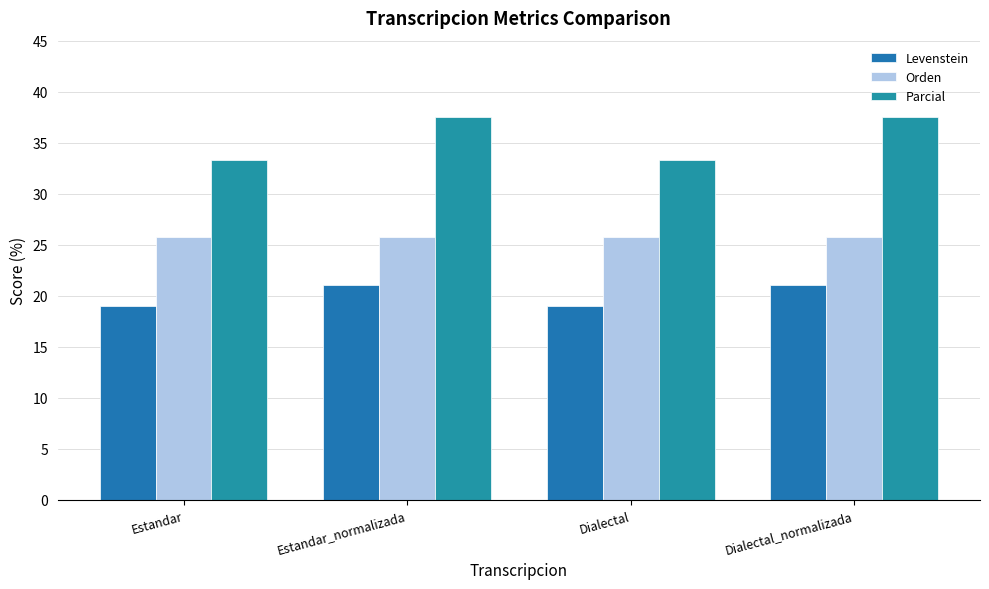

Reading right to left, transcribe all the data shown in this chart.

Levenstein: Dialectal_normalizada=21.1	Dialectal=19.0	Estandar_normalizada=21.1	Estandar=19.0
Orden: Dialectal_normalizada=25.8	Dialectal=25.8	Estandar_normalizada=25.8	Estandar=25.8
Parcial: Dialectal_normalizada=37.5	Dialectal=33.3	Estandar_normalizada=37.5	Estandar=33.3